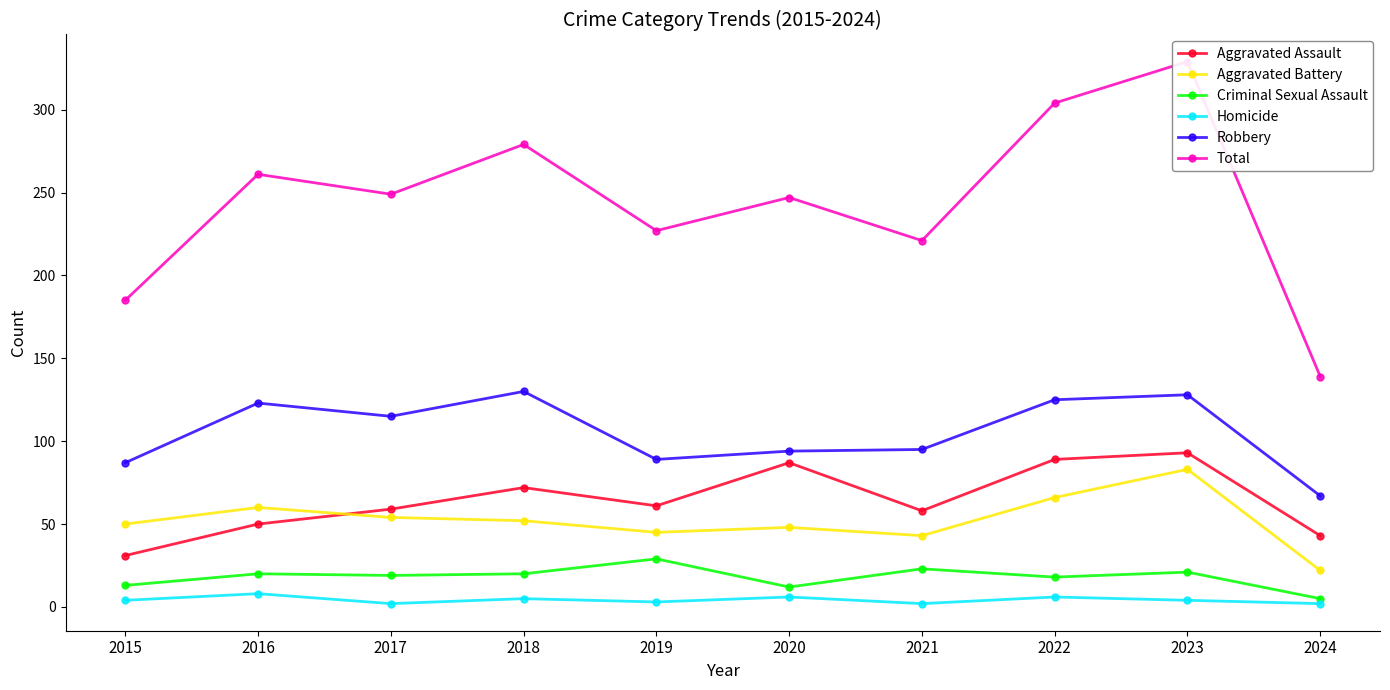

What are all the series names shown in the legend?

Aggravated Assault, Aggravated Battery, Criminal Sexual Assault, Homicide, Robbery, Total